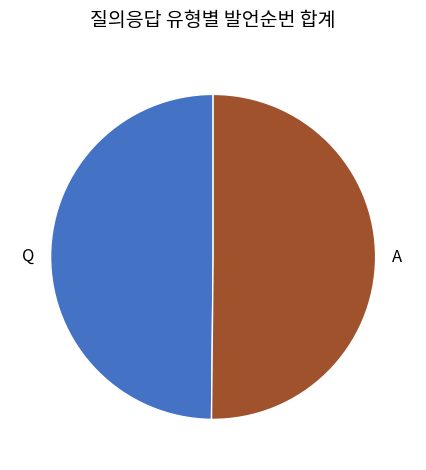

Is it true that Q is 64% of the pie?

False